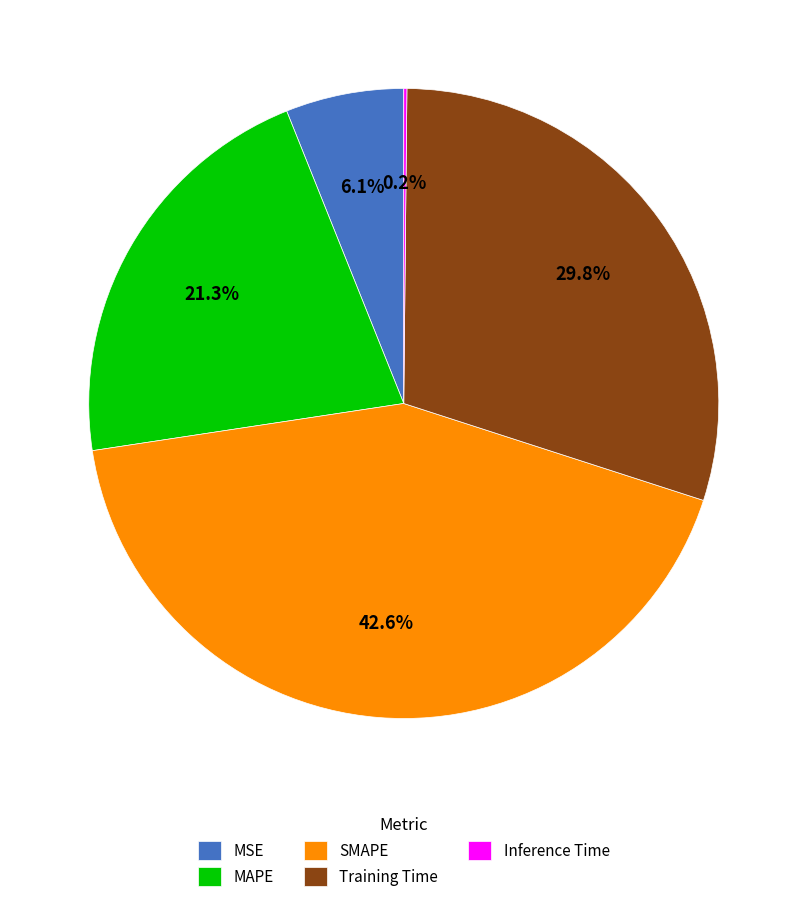

Is there a majority slice in this chart?

No